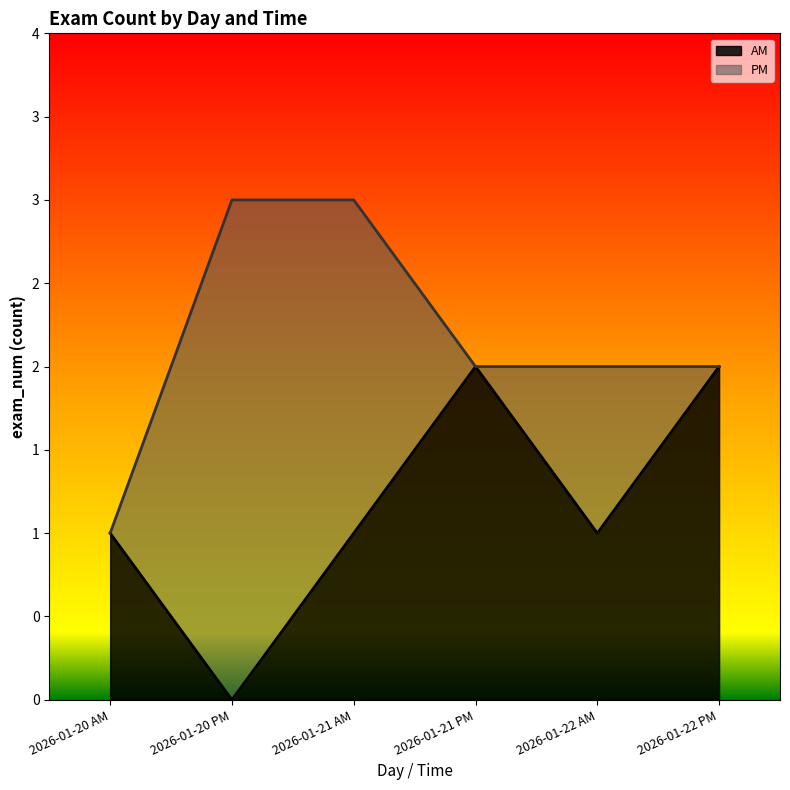

Does the chart have visible grid lines?

No